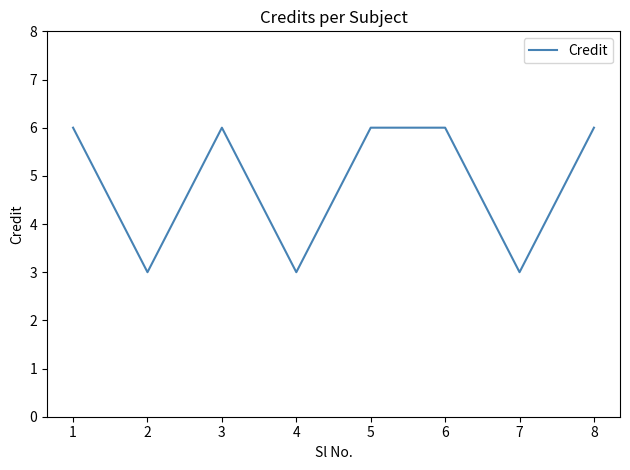

What is the sum of the values at 3 and 5?

12